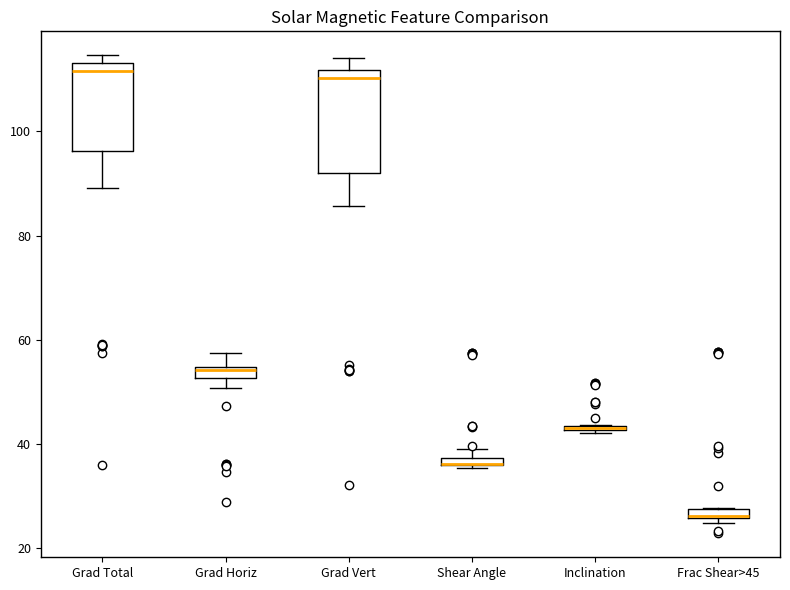

Comparing the boxes themselves (not the whiskers), which one is the tallest?

Grad Vert